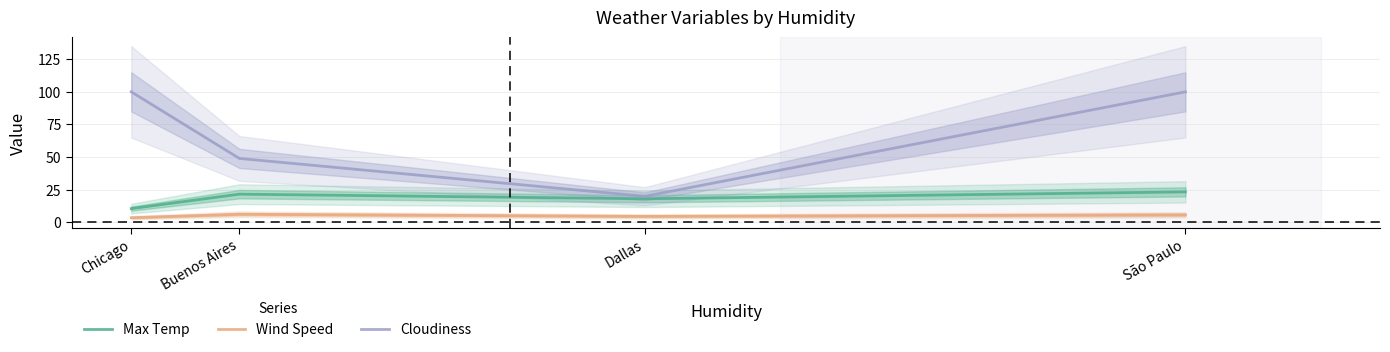

Which series changed the most between Chicago and Buenos Aires?

Cloudiness